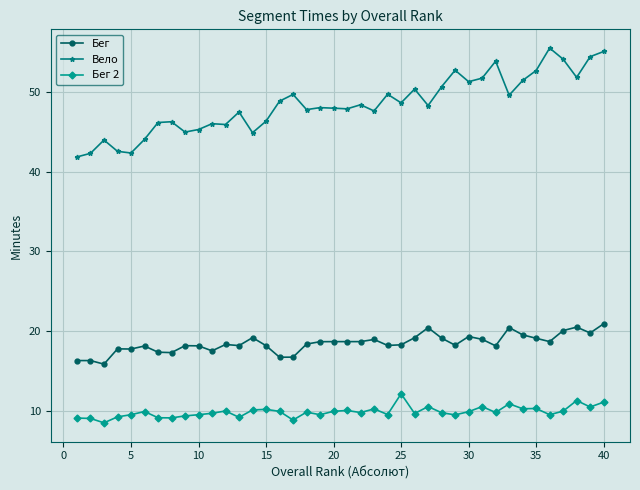

What is the value of the Бег point at the 35th from the left?

19.1